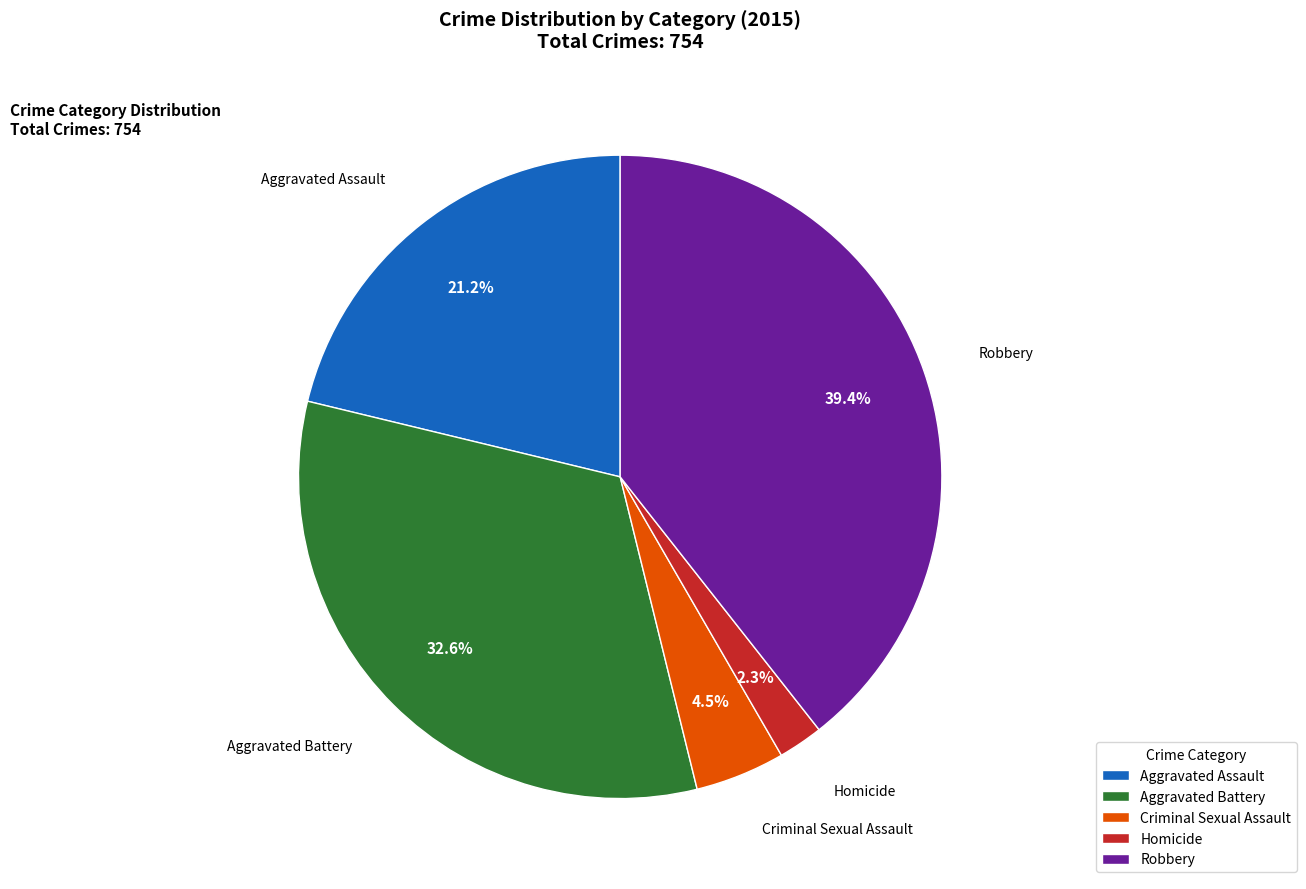

Do Homicide and Criminal Sexual Assault together represent more than half of the pie?

No